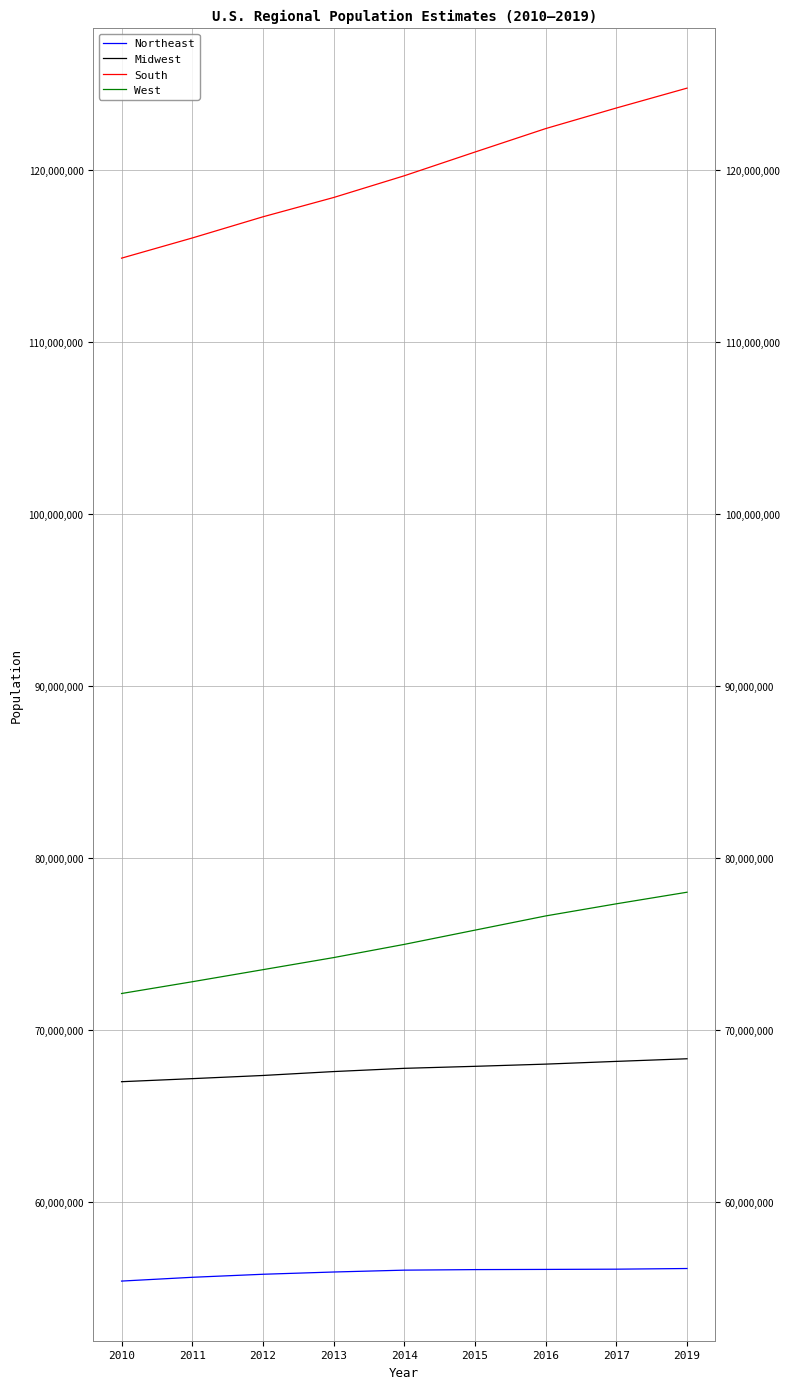

What is the total value across all series at 2010?

309326085